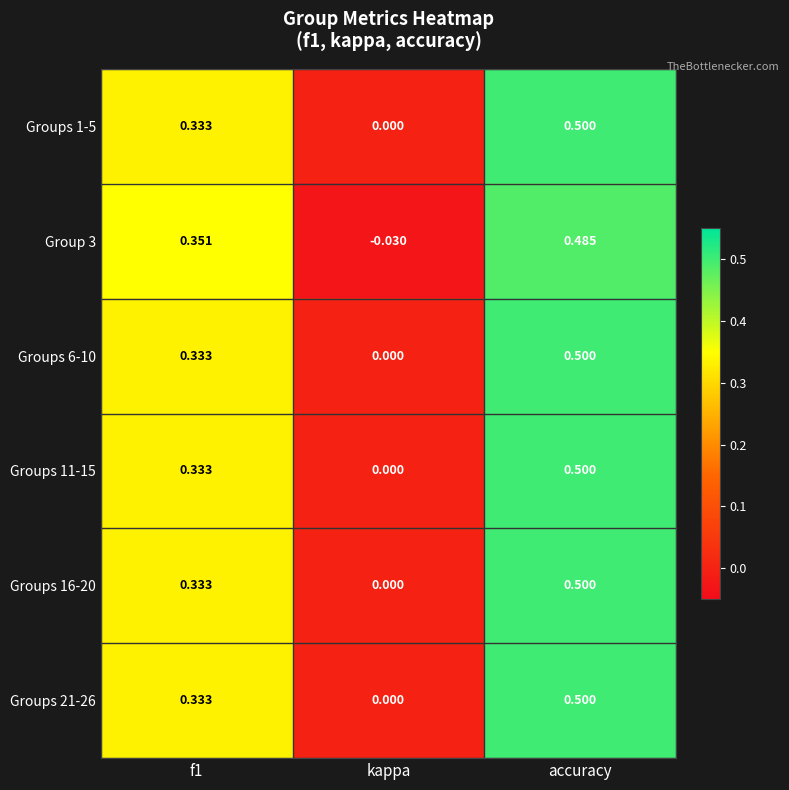

Count the number of data series in this chart.

6